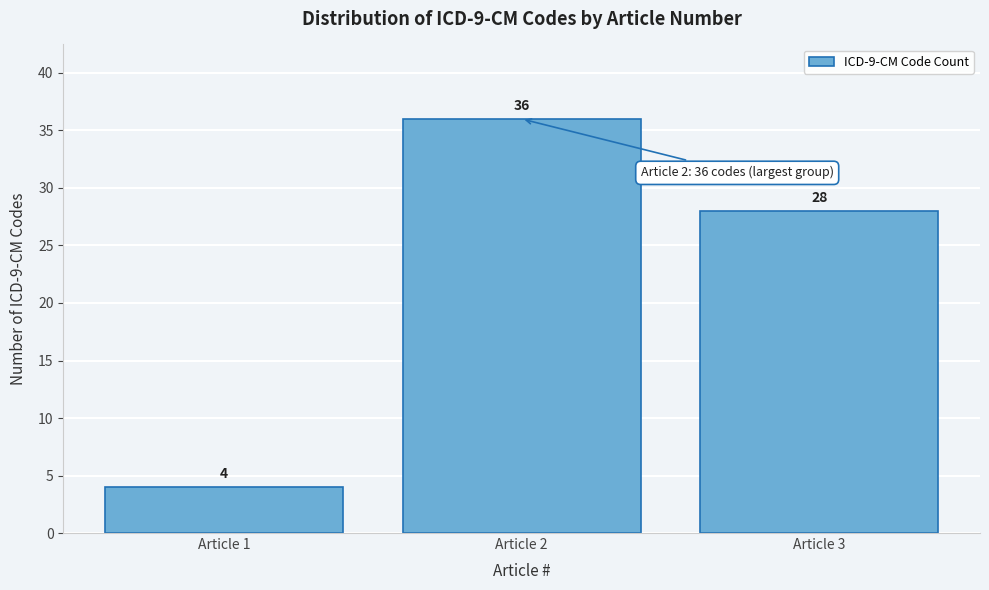

Reading left to right, extract all data points from this chart.

4	36	28